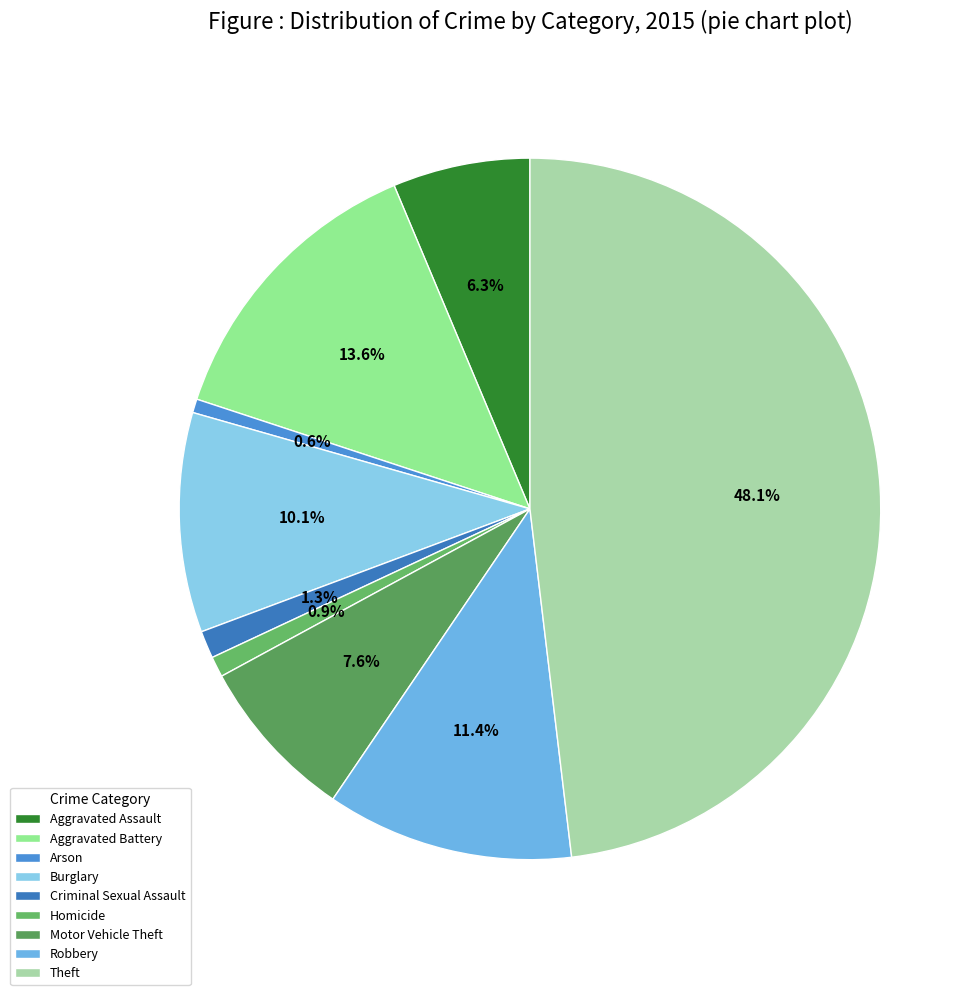

Does Robbery account for over 50% of the chart?

No